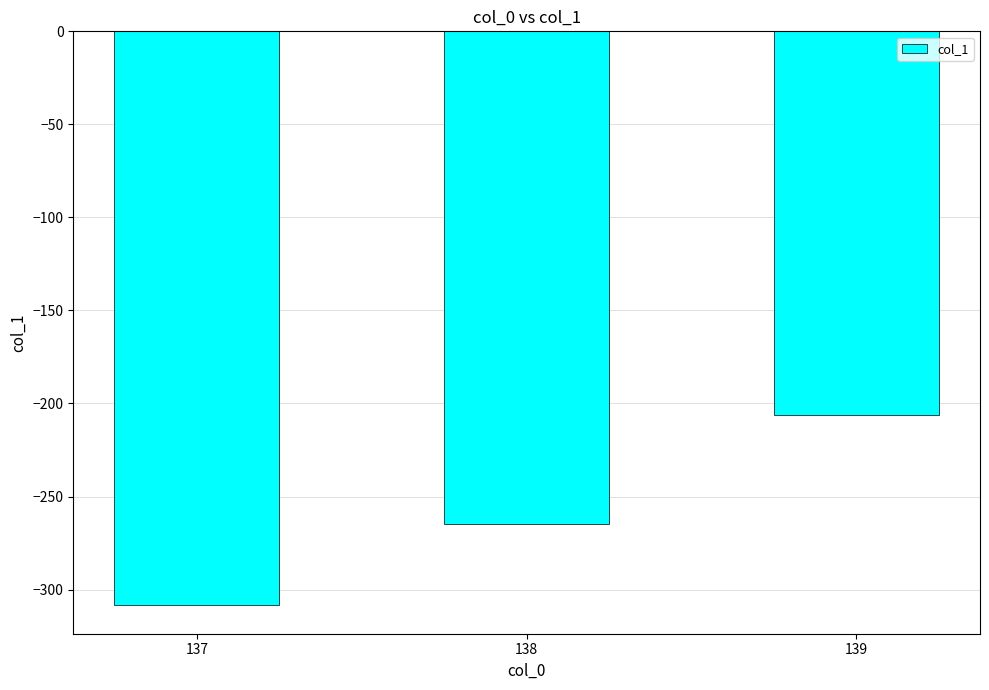

How many data points are less than -264?

2